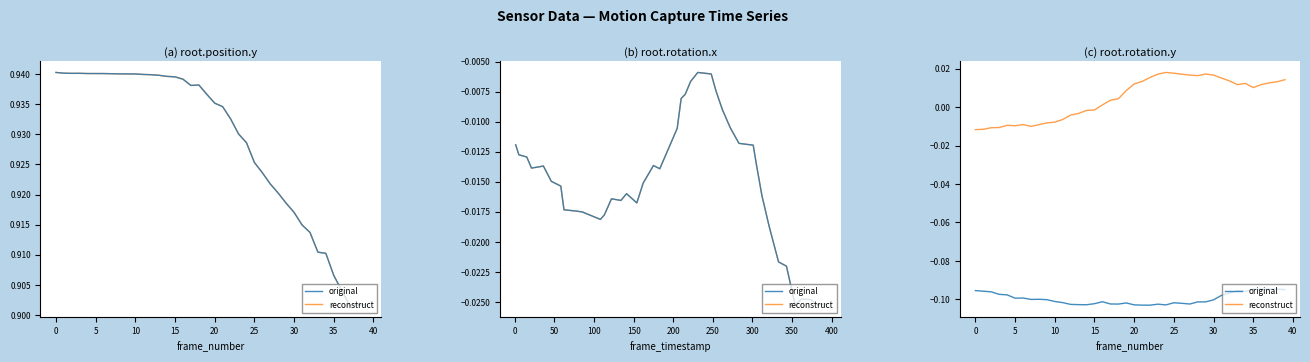

Which has a higher value, 31 or 10?

10